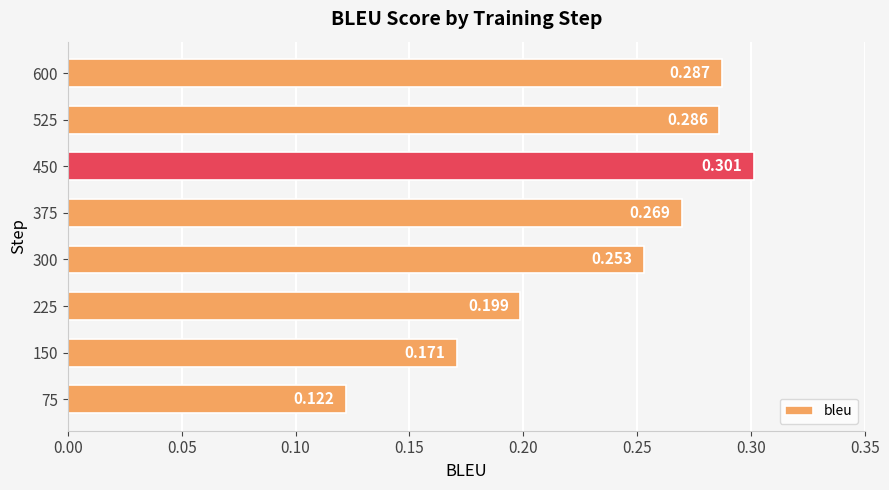

Rank the categories by value from highest to lowest.

450, 600, 525, 375, 300, 225, 150, 75